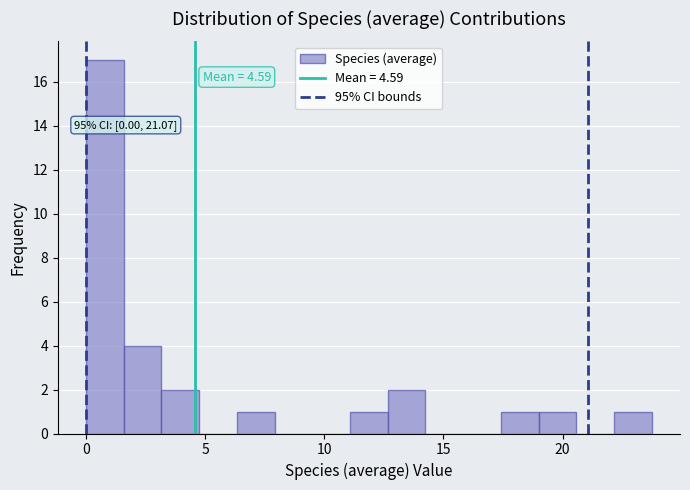

Read against the x-axis, roughly where is the centre of the tallest bar?

1.0